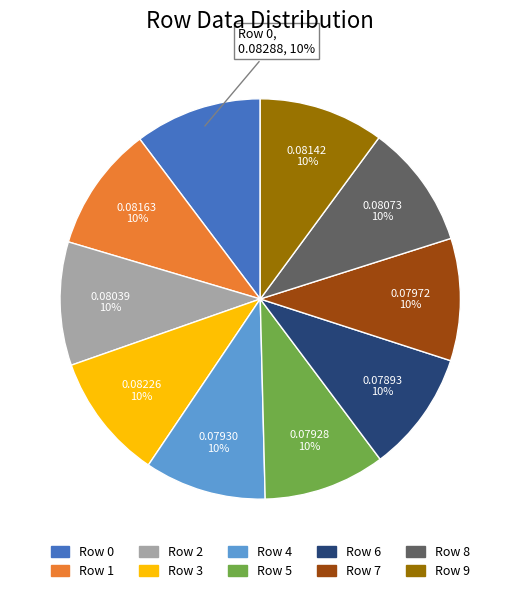

True or false: Row 4 accounts for 10% of the total.

True